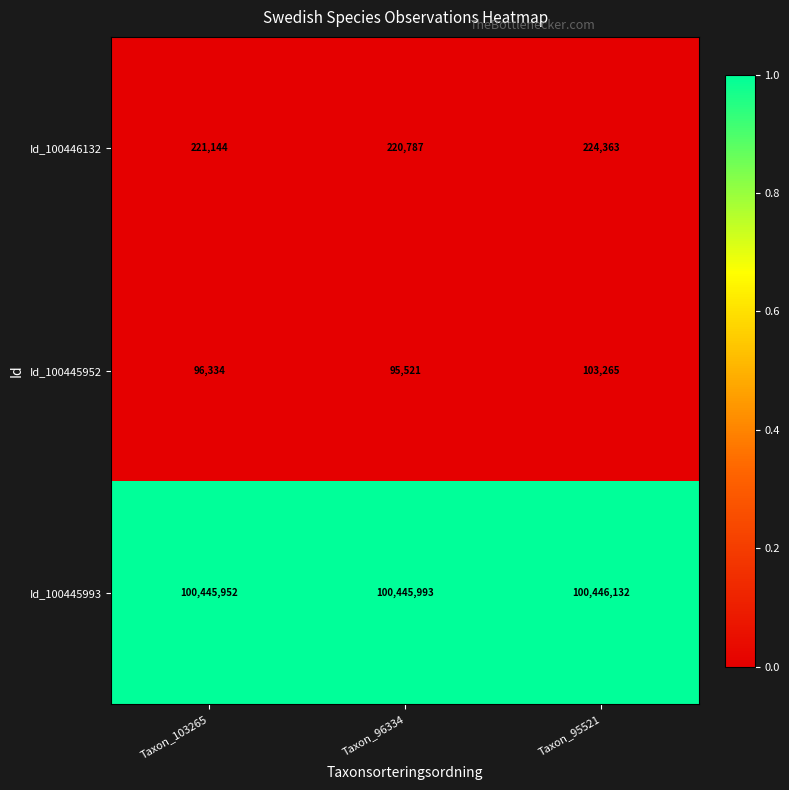

Reading right to left, extract all data points from this chart.

Id_100446132: Taxon_95521=224363	Taxon_96334=220787	Taxon_103265=221144
Id_100445952: Taxon_95521=103265	Taxon_96334=95521	Taxon_103265=96334
Id_100445993: Taxon_95521=100446132	Taxon_96334=100445993	Taxon_103265=100445952